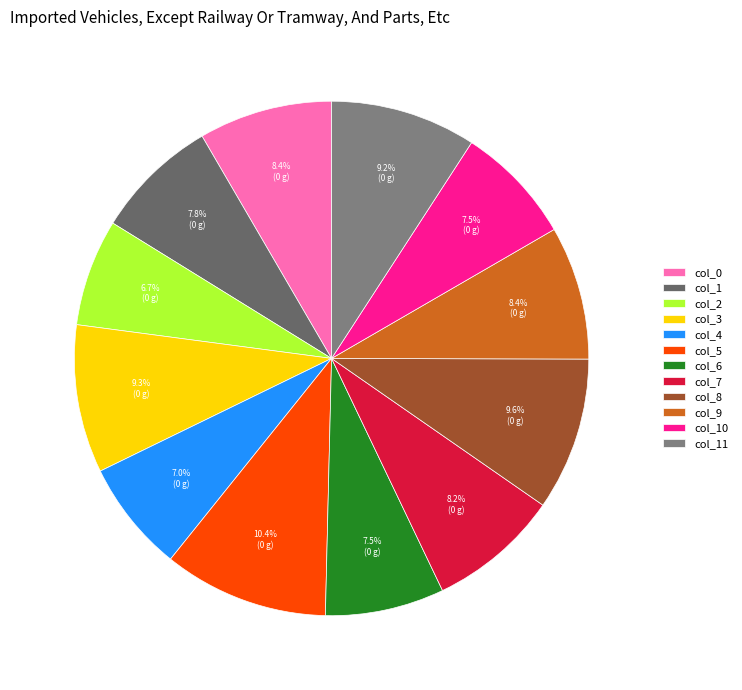

Between col_6 and col_7, which is larger?

col_7